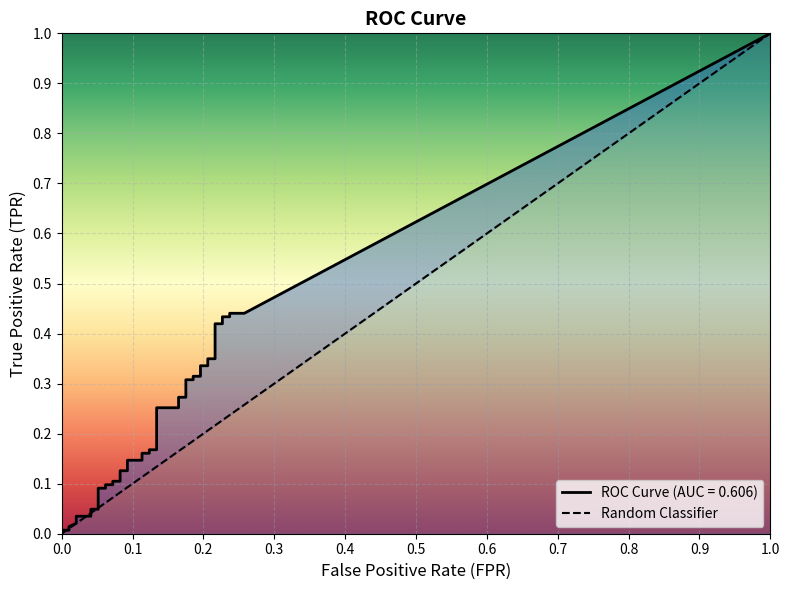

True or false: the data shows 0 at 1.0.

False